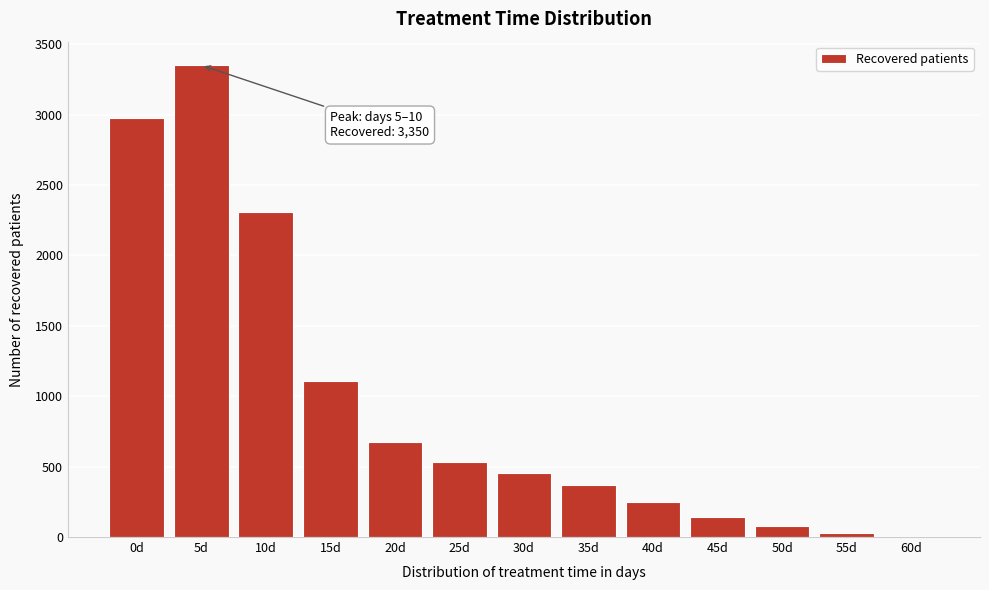

Reading left to right, extract all data points from this chart.

0d=2979	5d=3350	10d=2309	15d=1105	20d=675	25d=533	30d=456	35d=367	40d=250	45d=140	50d=75	55d=26	60d=2